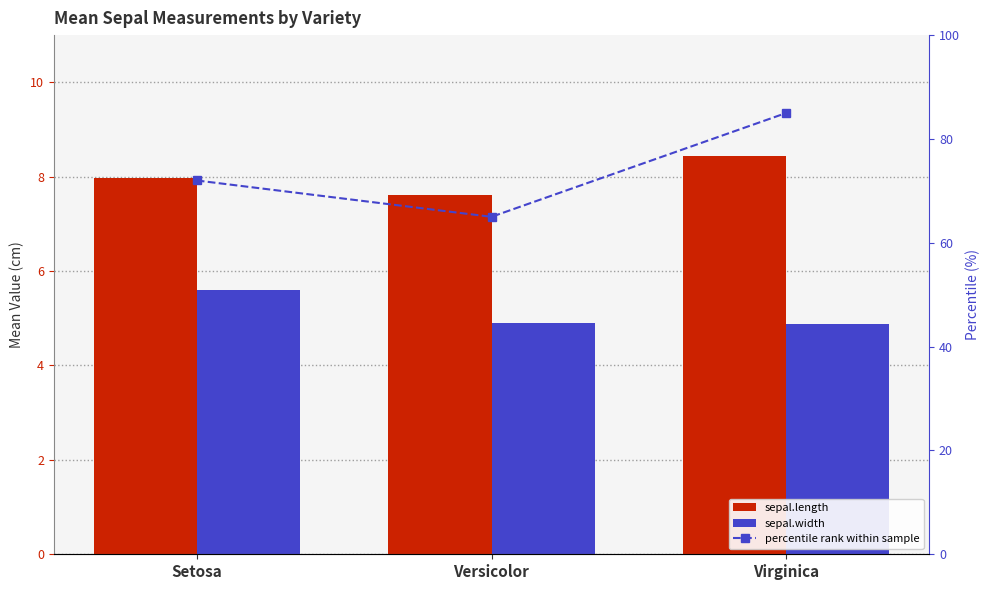

Which series has the widest spread of values?

percentile rank within sample